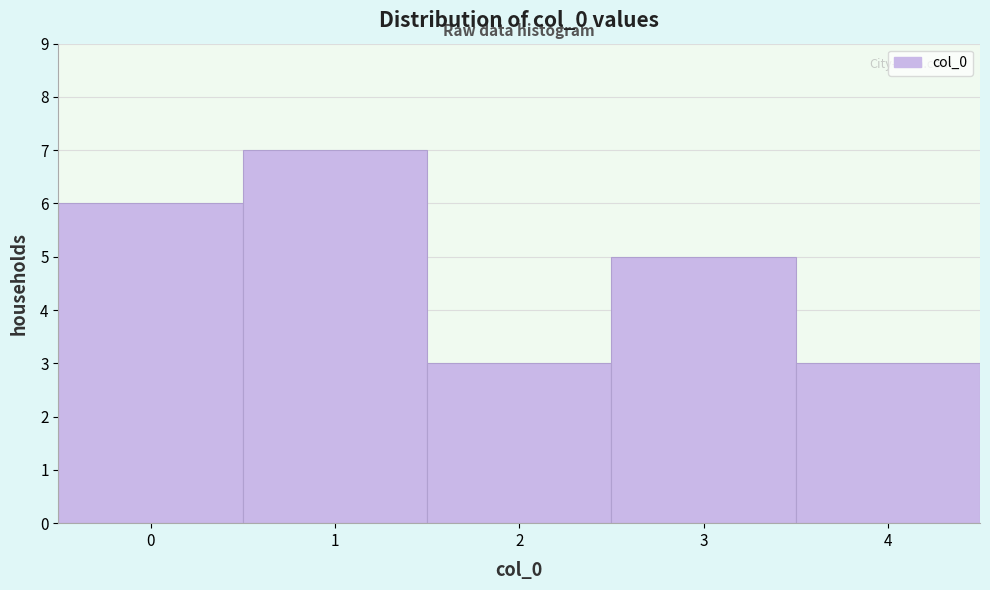

Reading left to right, transcribe this chart: for each bar, give the range it covers on the x-axis and its height. The values are not printed on the chart, so give them approximately, as read against the axis.

-0.5 to 0.5: 6
0.5 to 1.5: 7
1.5 to 2.5: 3
2.5 to 3.5: 5
3.5 to 4.5: 3